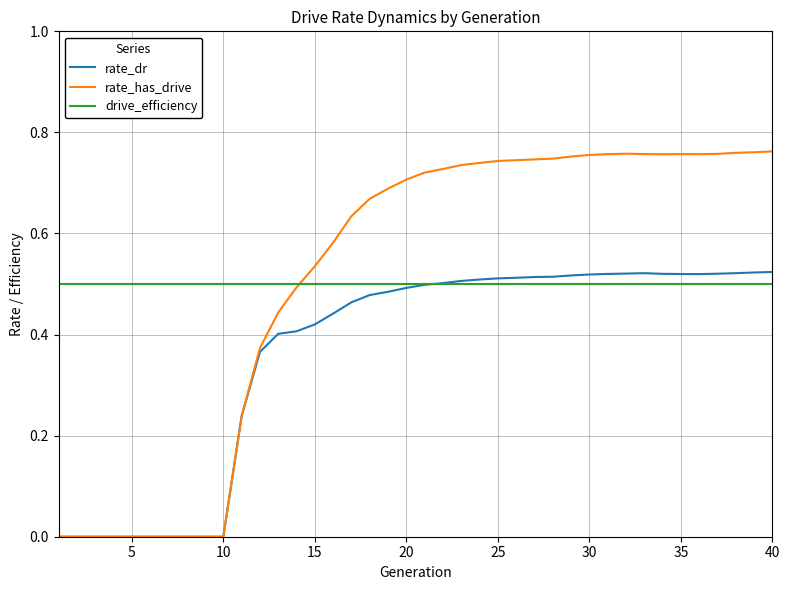

How many rate_dr values are between 0 and 1?

40